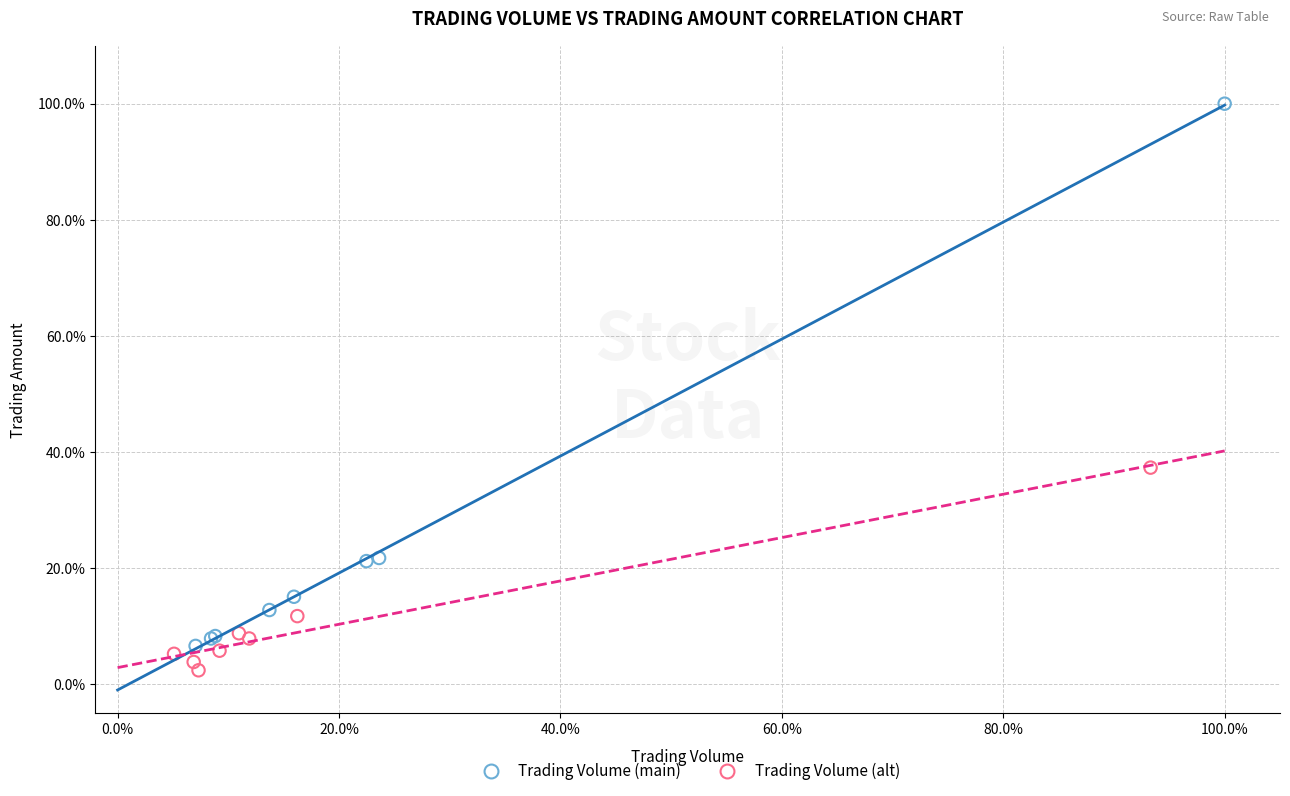

Which series contains the highest Y value?

Trading Volume (main)